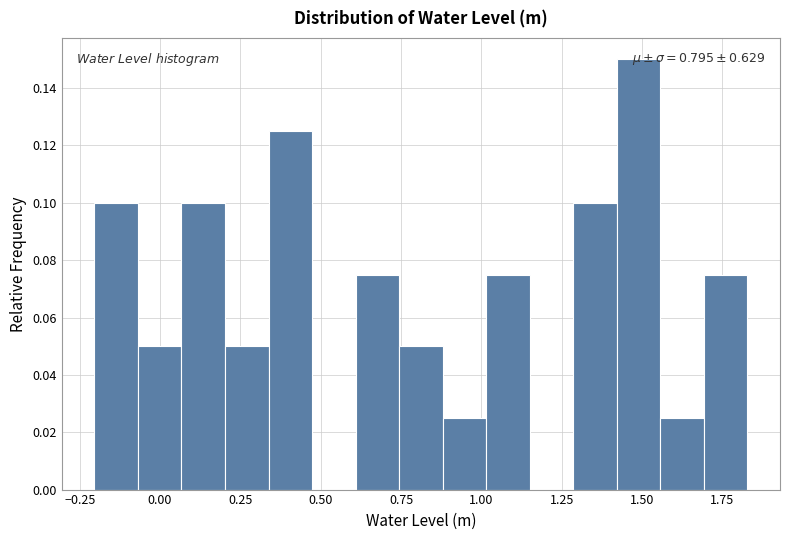

Read against the x-axis, roughly where is the centre of the tallest bar?

1.50